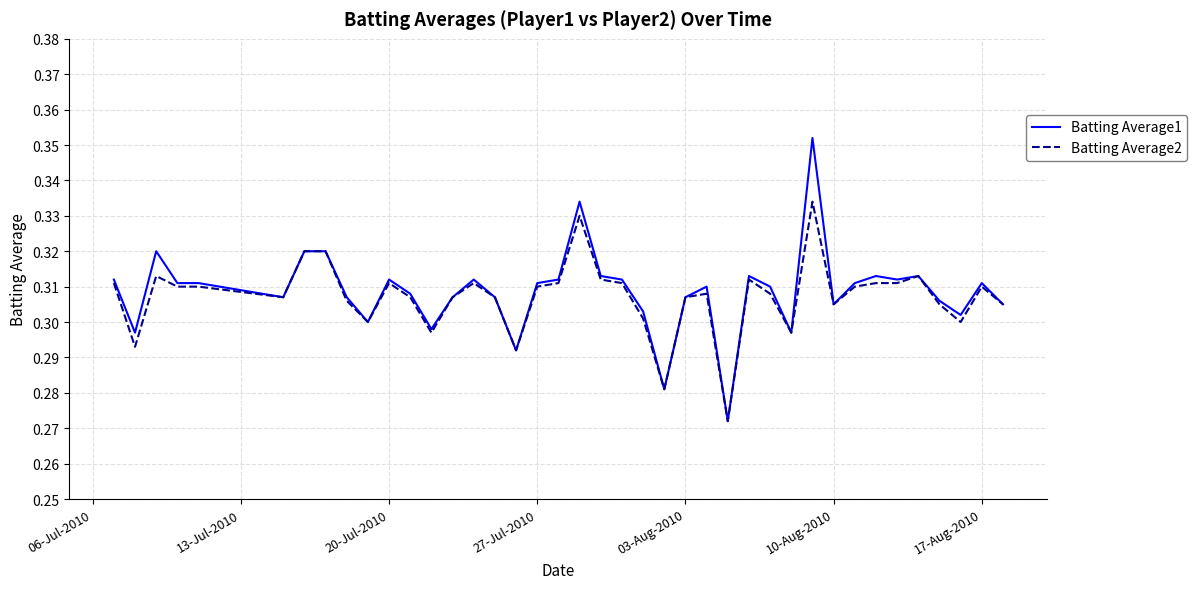

List the series in order of their peak value, lowest first.

Batting Average2, Batting Average1